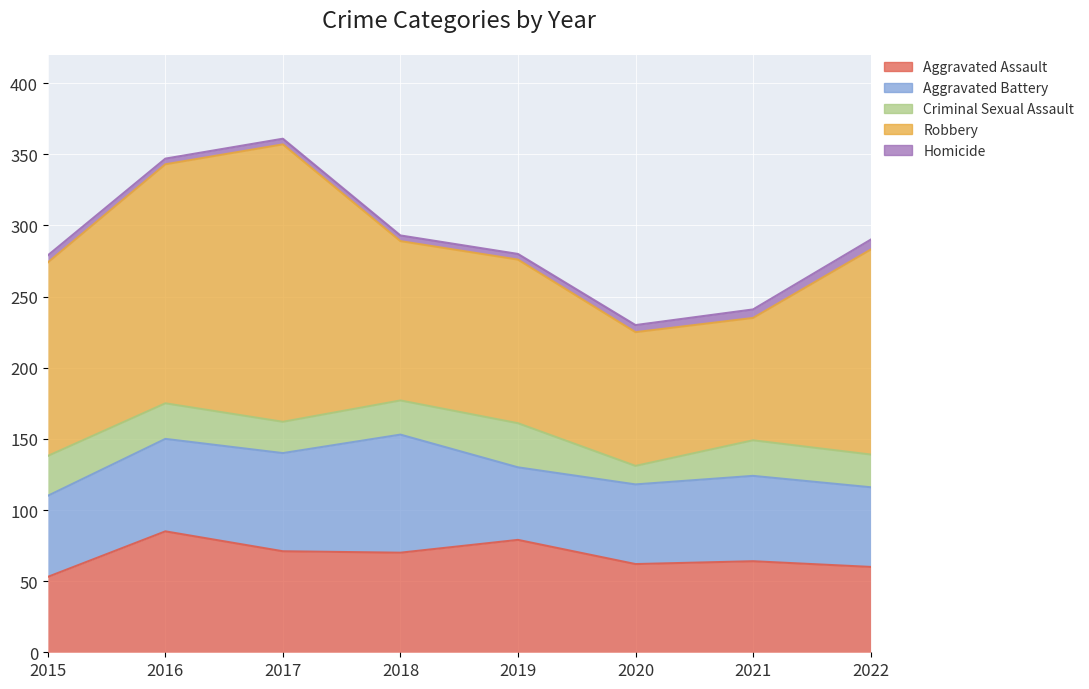

Reading left to right, list all the values displayed in this chart.

Aggravated Assault: 2015=53	2016=85	2017=71	2018=70	2019=79	2020=62	2021=64	2022=60
Aggravated Battery: 2015=57	2016=65	2017=69	2018=83	2019=51	2020=56	2021=60	2022=56
Criminal Sexual Assault: 2015=28	2016=25	2017=22	2018=24	2019=31	2020=13	2021=25	2022=23
Robbery: 2015=136	2016=168	2017=195	2018=112	2019=115	2020=94	2021=86	2022=144
Homicide: 2015=5	2016=4	2017=4	2018=4	2019=4	2020=5	2021=6	2022=7